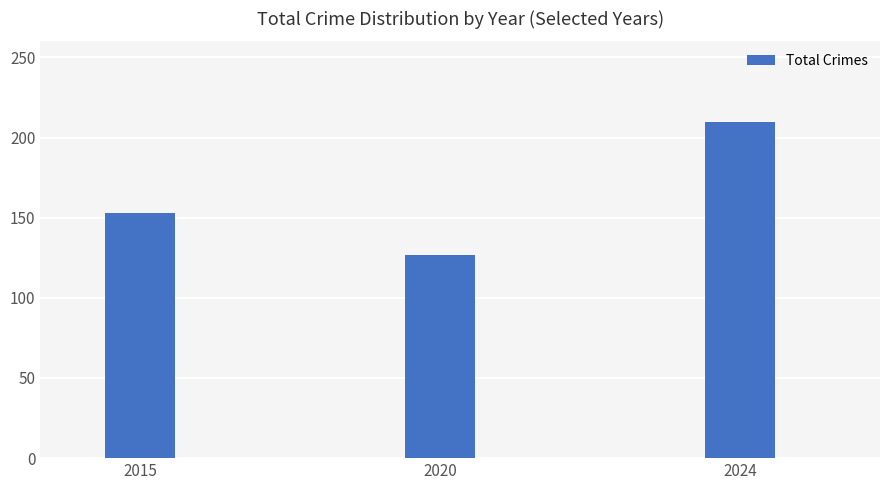

What is the change in value from 2015 to 2020?

-26